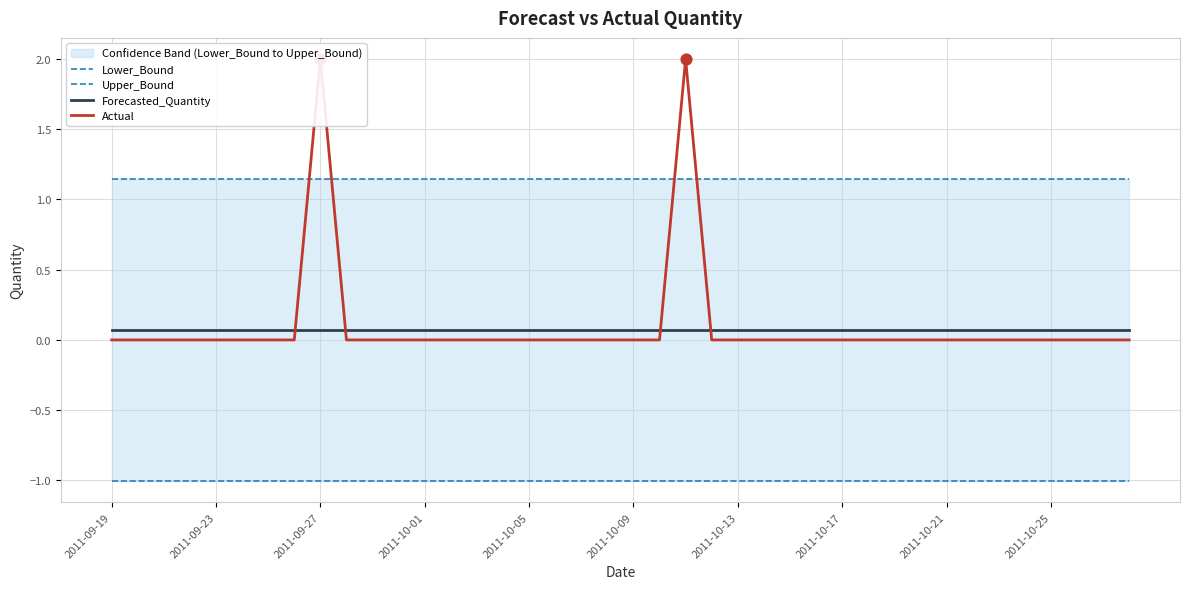

What is the total value across all series at 2011-10-13?

0.2